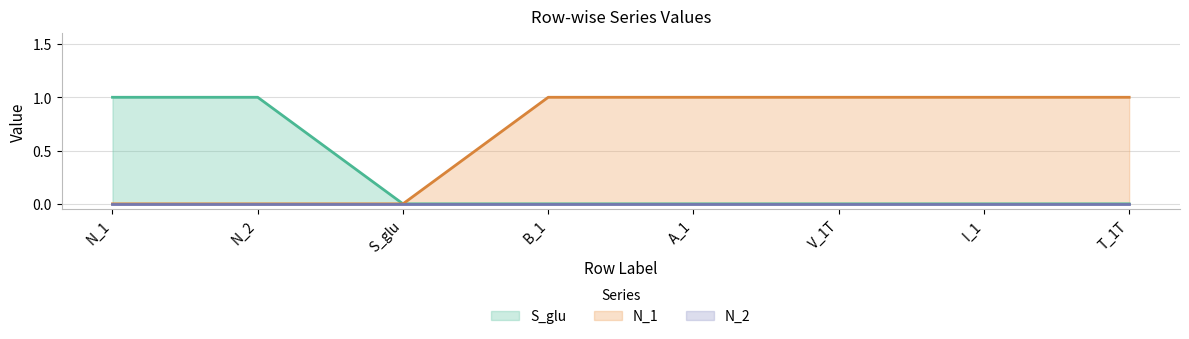

Rank the categories by N_1 value from highest to lowest.

B_1, A_1, V_1T, I_1, T_1T, N_1, N_2, S_glu